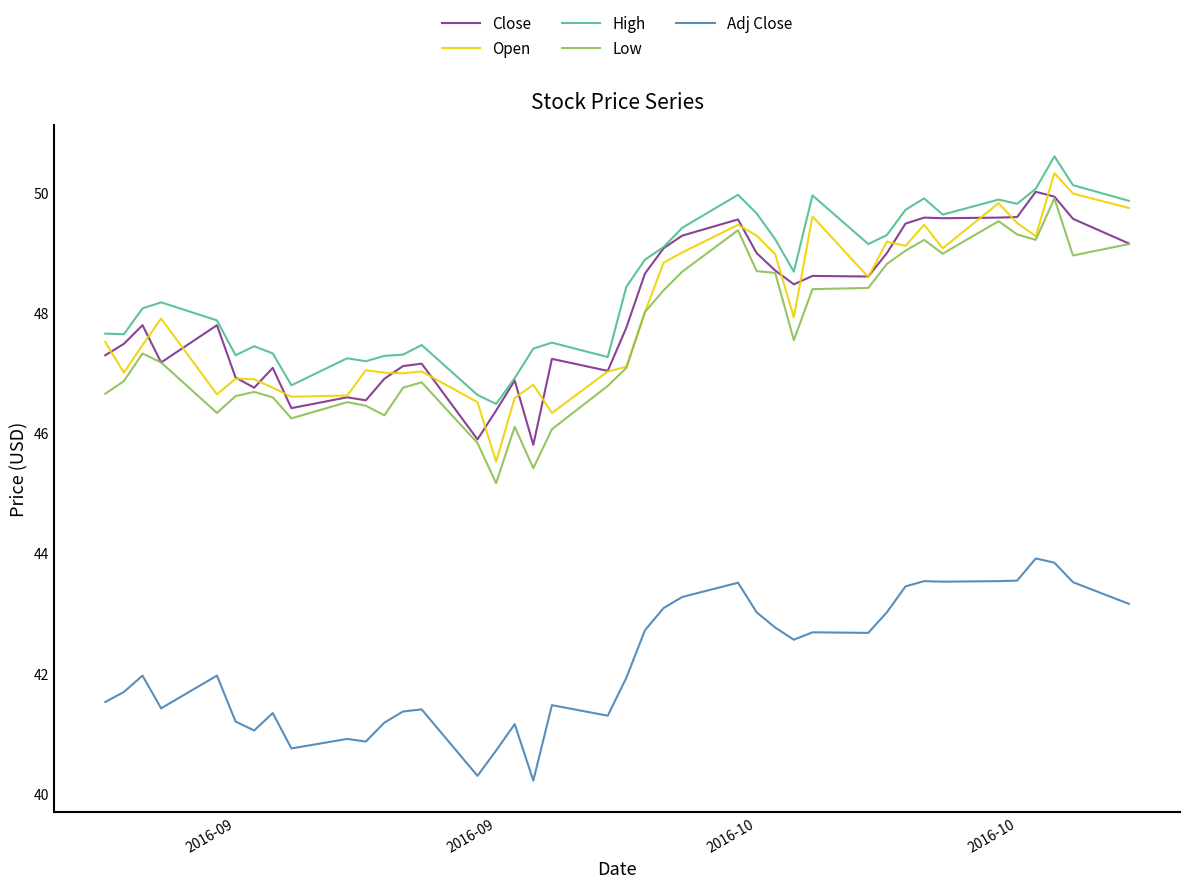

What is the highest value of the Close series?

50.0